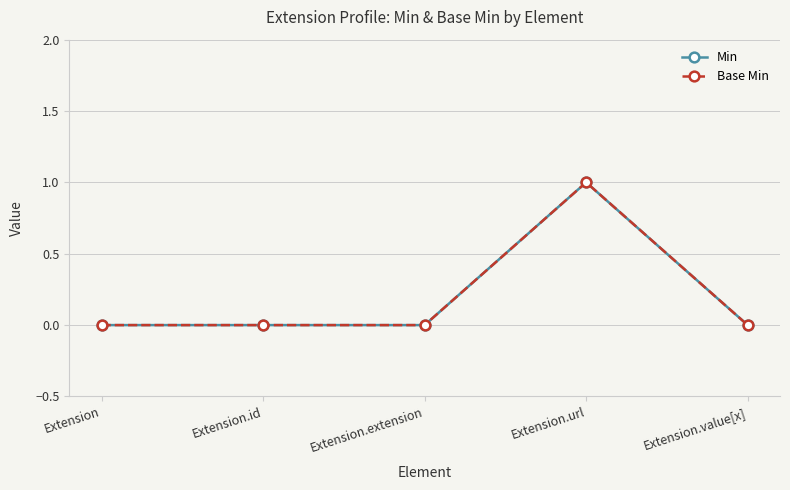

Reading left to right, what are all the values shown in this chart?

Min: Extension=0	Extension.id=0	Extension.extension=0	Extension.url=1	Extension.value[x]=0
Base Min: Extension=0	Extension.id=0	Extension.extension=0	Extension.url=1	Extension.value[x]=0